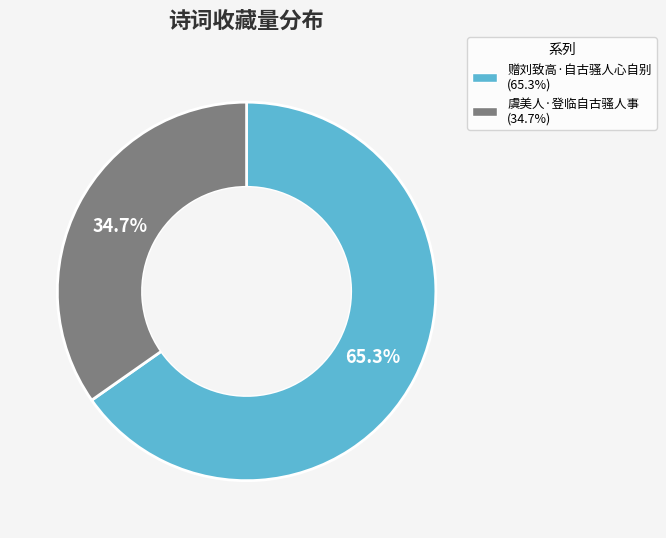

True or false: 虞美人·登临自古骚人事 accounts for 35% of the total.

True